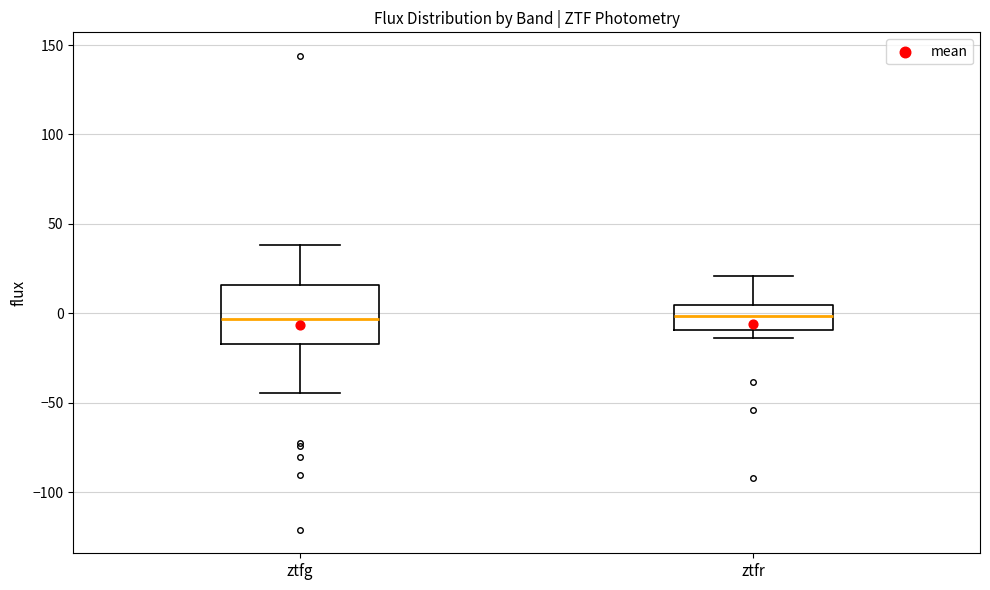

Reading left to right, transcribe this box plot: for each box, give where its median line is, the range the box spans, and where its two whiskers end, as read against the y-axis. The values are not printed on the chart, so give them approximately, as read against the axis.

ztfg: median -5, box -15 to 15, whiskers -45 to 40
ztfr: median 0, box -10 to 5, whiskers -15 to 20